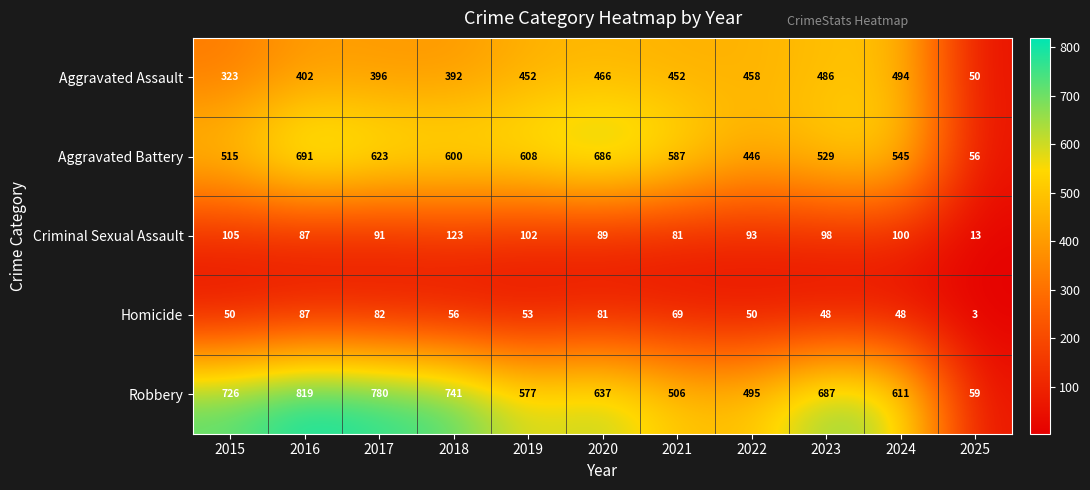

Rank the series at 2025 from lowest to highest value.

Homicide, Criminal Sexual Assault, Aggravated Assault, Aggravated Battery, Robbery